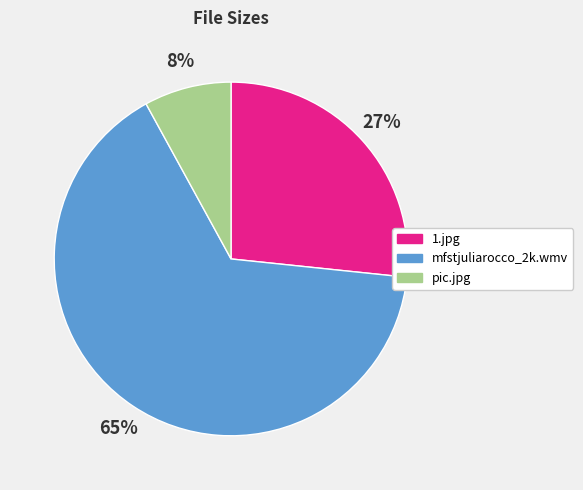

Is there any slice that represents more than half of the pie?

Yes